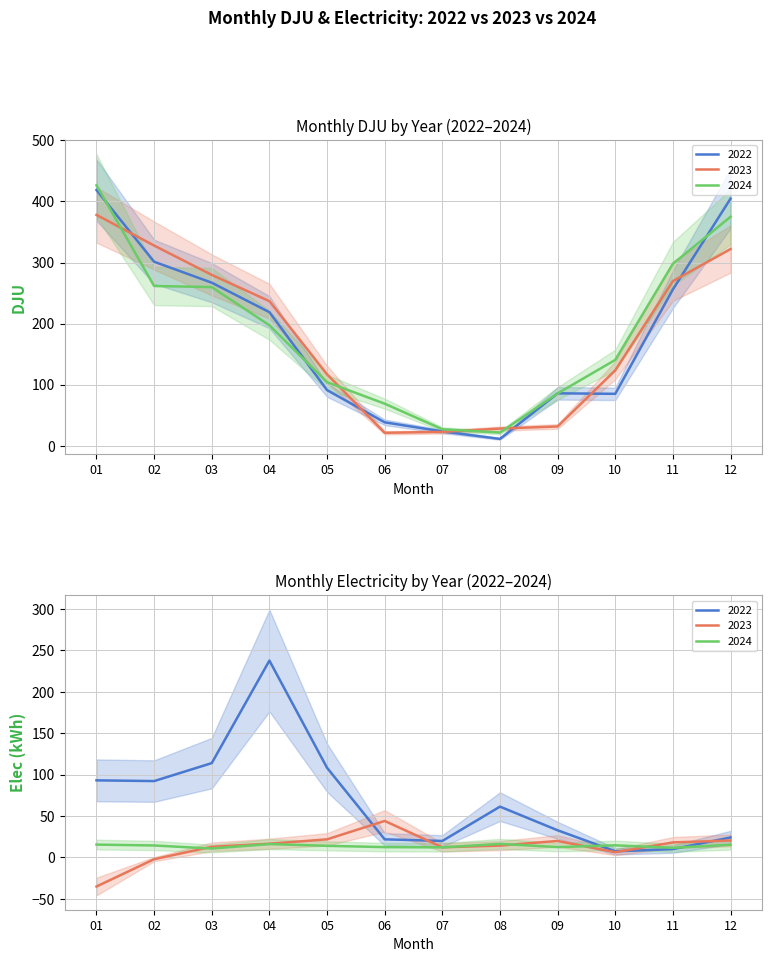

Is it true that 2022_elec equals 19.9 at 07?

True